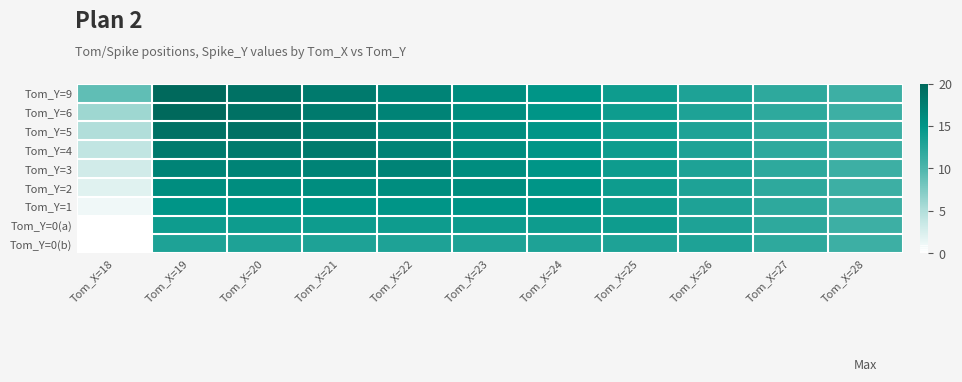

At how many categories does at least one series exceed 0?

11